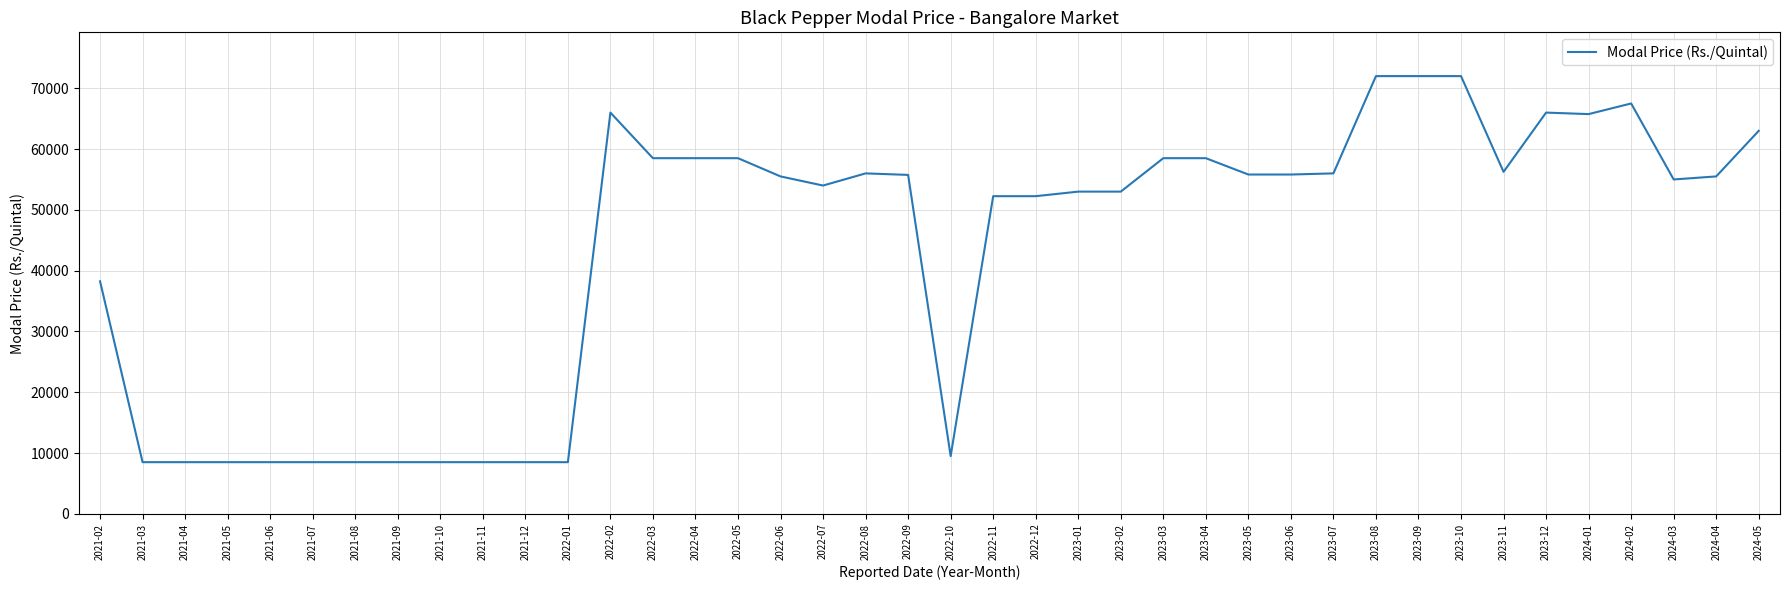

What is the minimum value shown in the chart?

8500.0